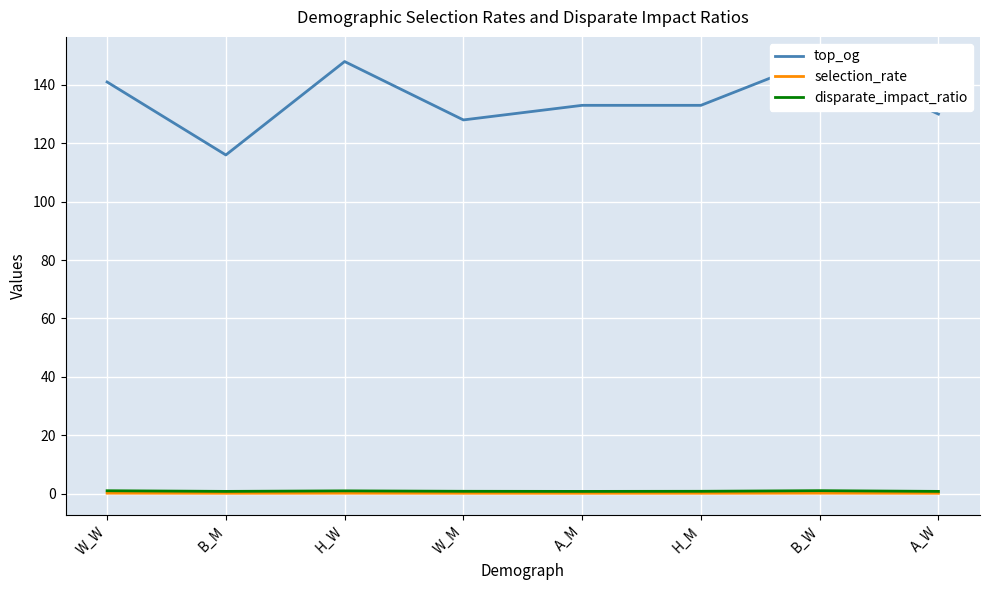

What is the difference between the maximum and minimum values in the top_og series?

33.0